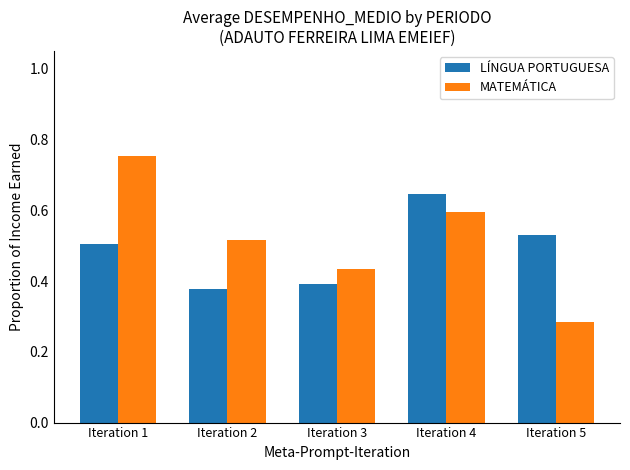

What is the sum of all LÍNGUA PORTUGUESA values?

2.5